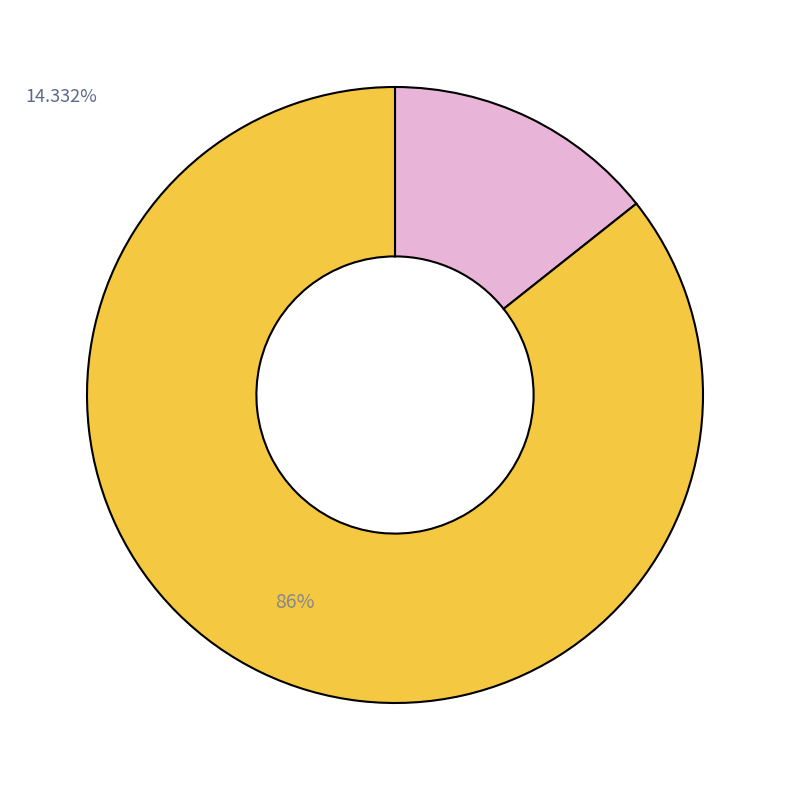

To the nearest percent, what is the average slice percentage?

50%